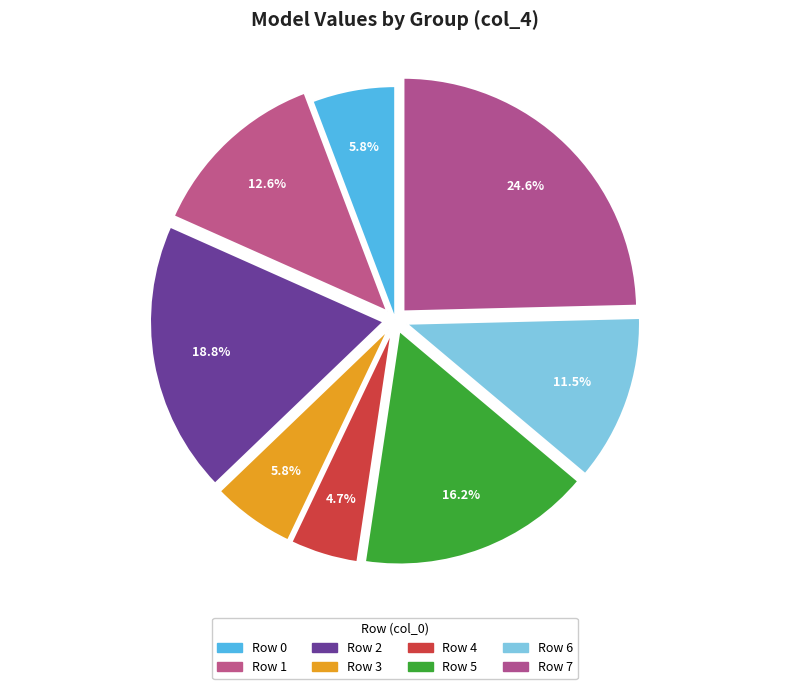

What is the largest slice in the pie chart?

7